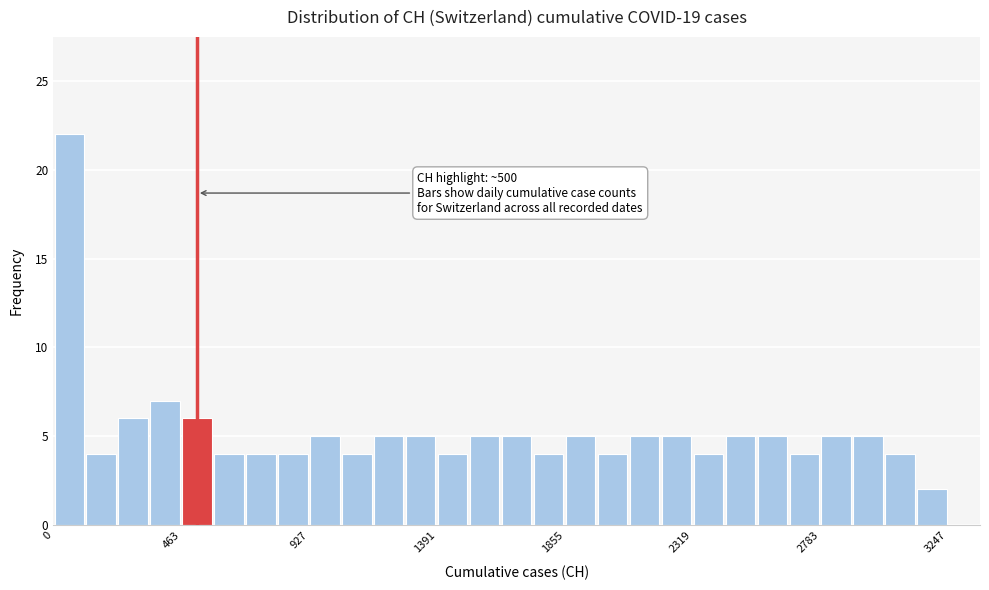

Around what value on the x-axis is the tallest bar? Give the approximate position of its centre, as read against the axis.

50